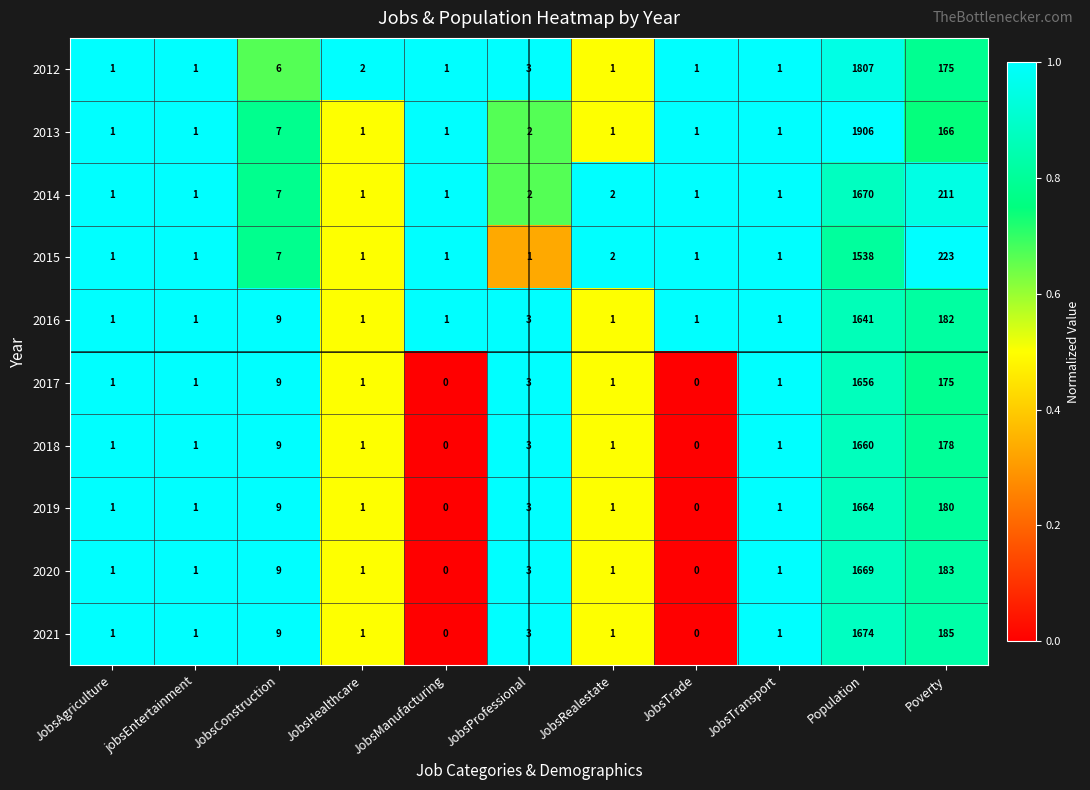

What is the sum of all 2012 values?

1999